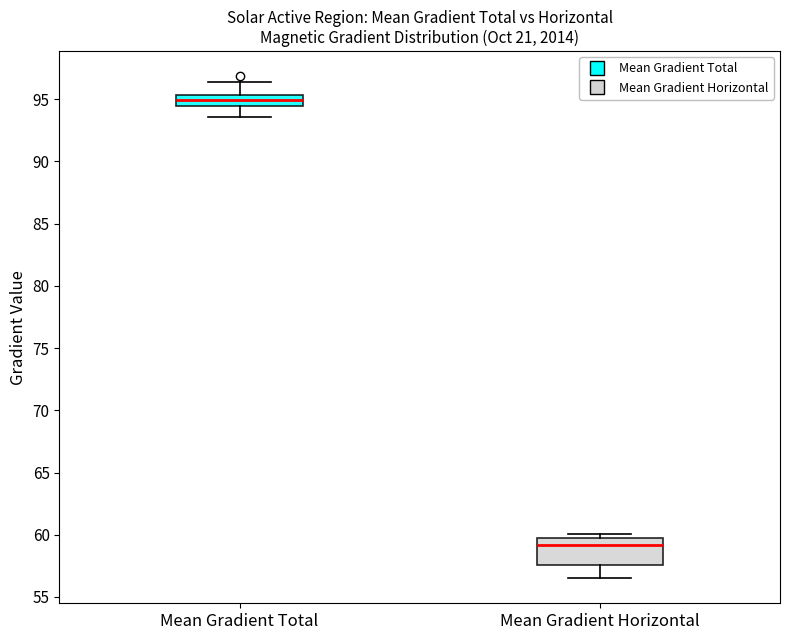

Reading left to right, transcribe this box plot: for each box, give where its median line is, the range the box spans, and where its two whiskers end, as read against the y-axis. The values are not printed on the chart, so give them approximately, as read against the axis.

Mean Gradient Total: median 95.0, box 94.5 to 95.5, whiskers 93.5 to 96.5
Mean Gradient Horizontal: median 59.0, box 57.5 to 59.5, whiskers 56.5 to 60.0